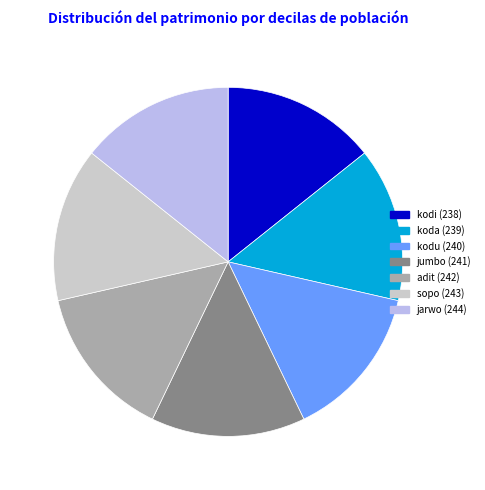

Combined, do sopo (243) and kodi (238) account for over 50%?

No